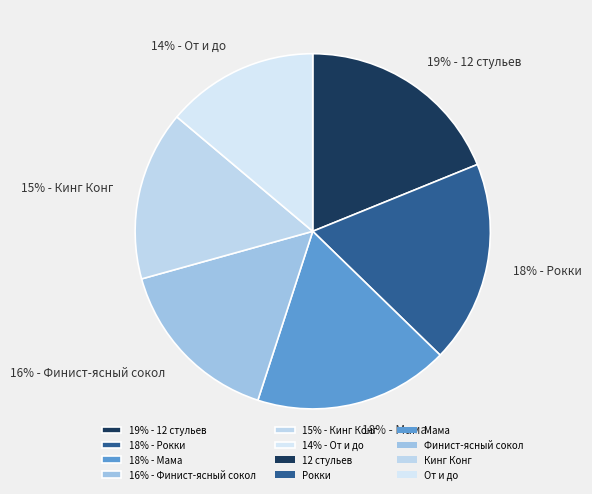

To the nearest percent, what percentage of the pie is 18% - Мама?

18%